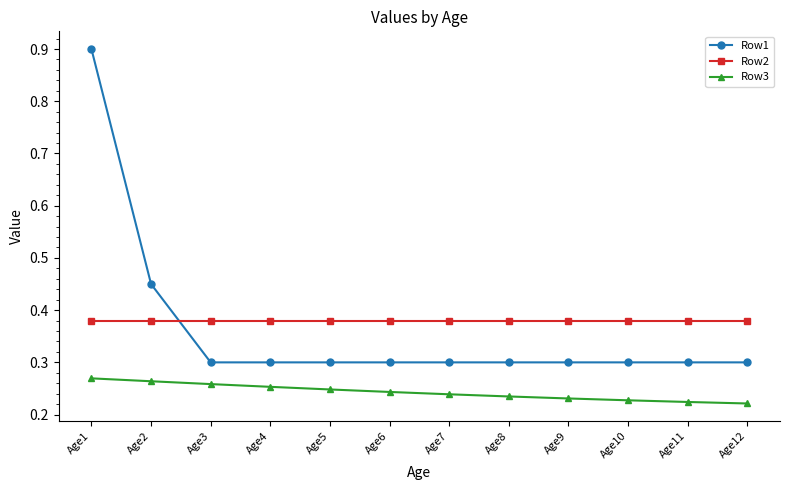

What are all the series names shown in the legend?

Row1, Row2, Row3